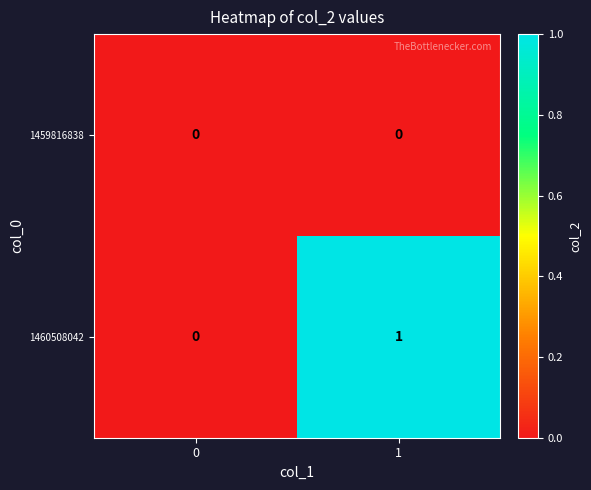

At which category is the sum across all series the highest?

1